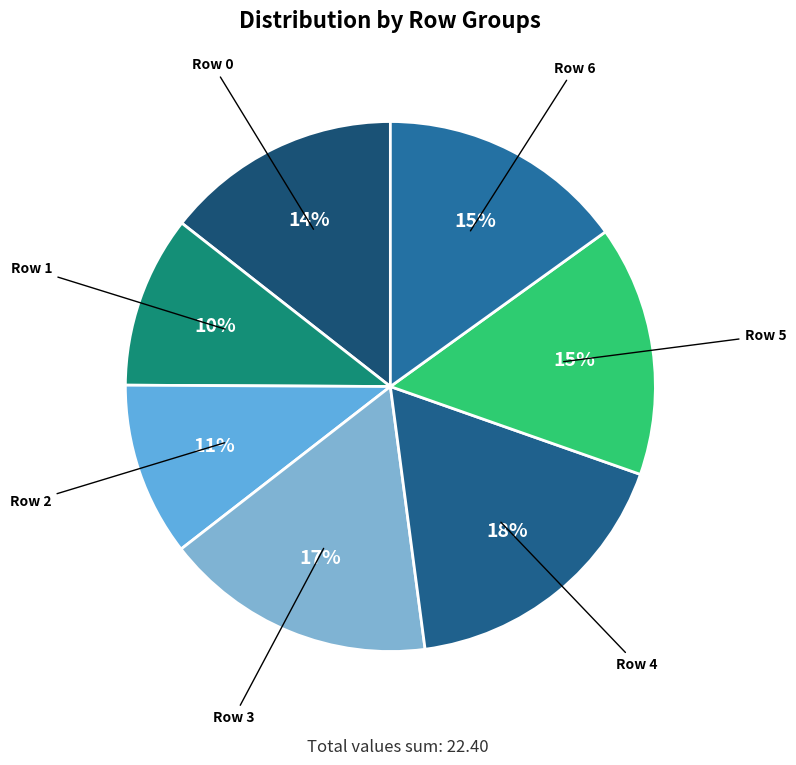

Count the number of slices in the pie.

7